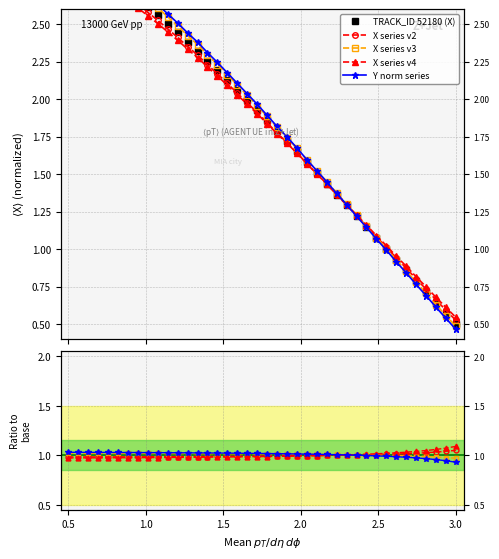

Which series has the largest range (max minus min)?

TRACK_ID 52180 (X)